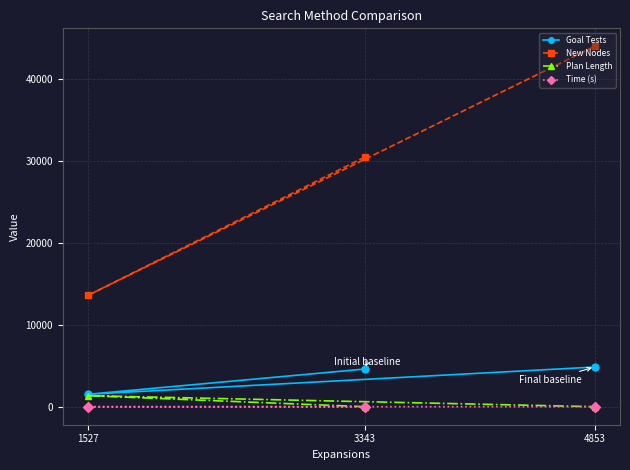

How many values in the Goal Tests series exceed 4609?

1